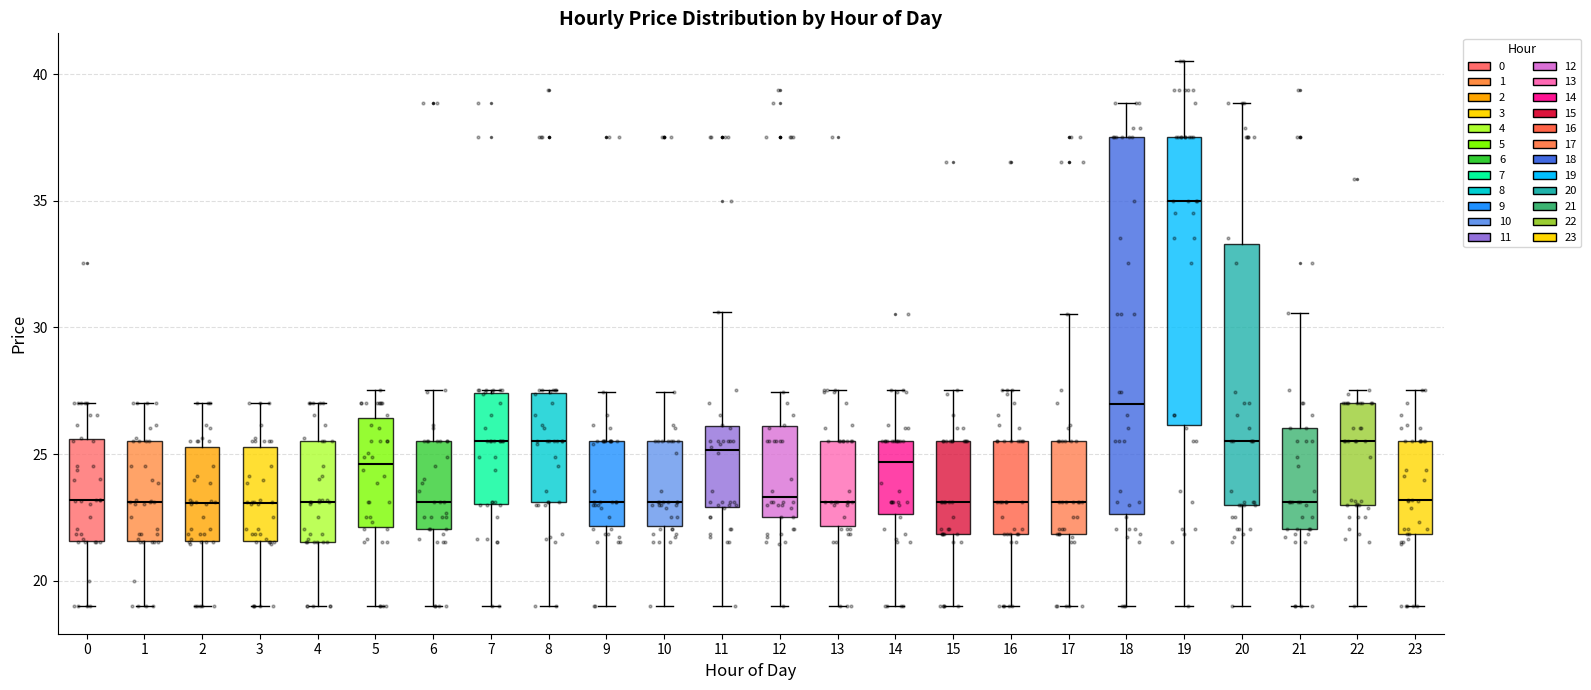

Where does the lower whisker of the box at x = 20 end on the y-axis? The values are not printed on the chart, so give them approximately, as read against the axis.

19.0